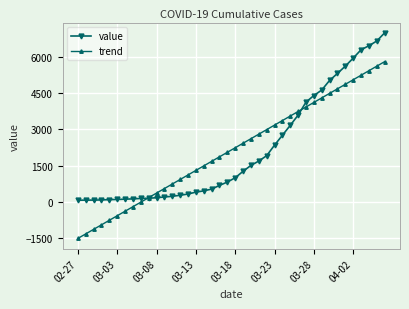

List the series in order of their peak value, lowest first.

trend, value